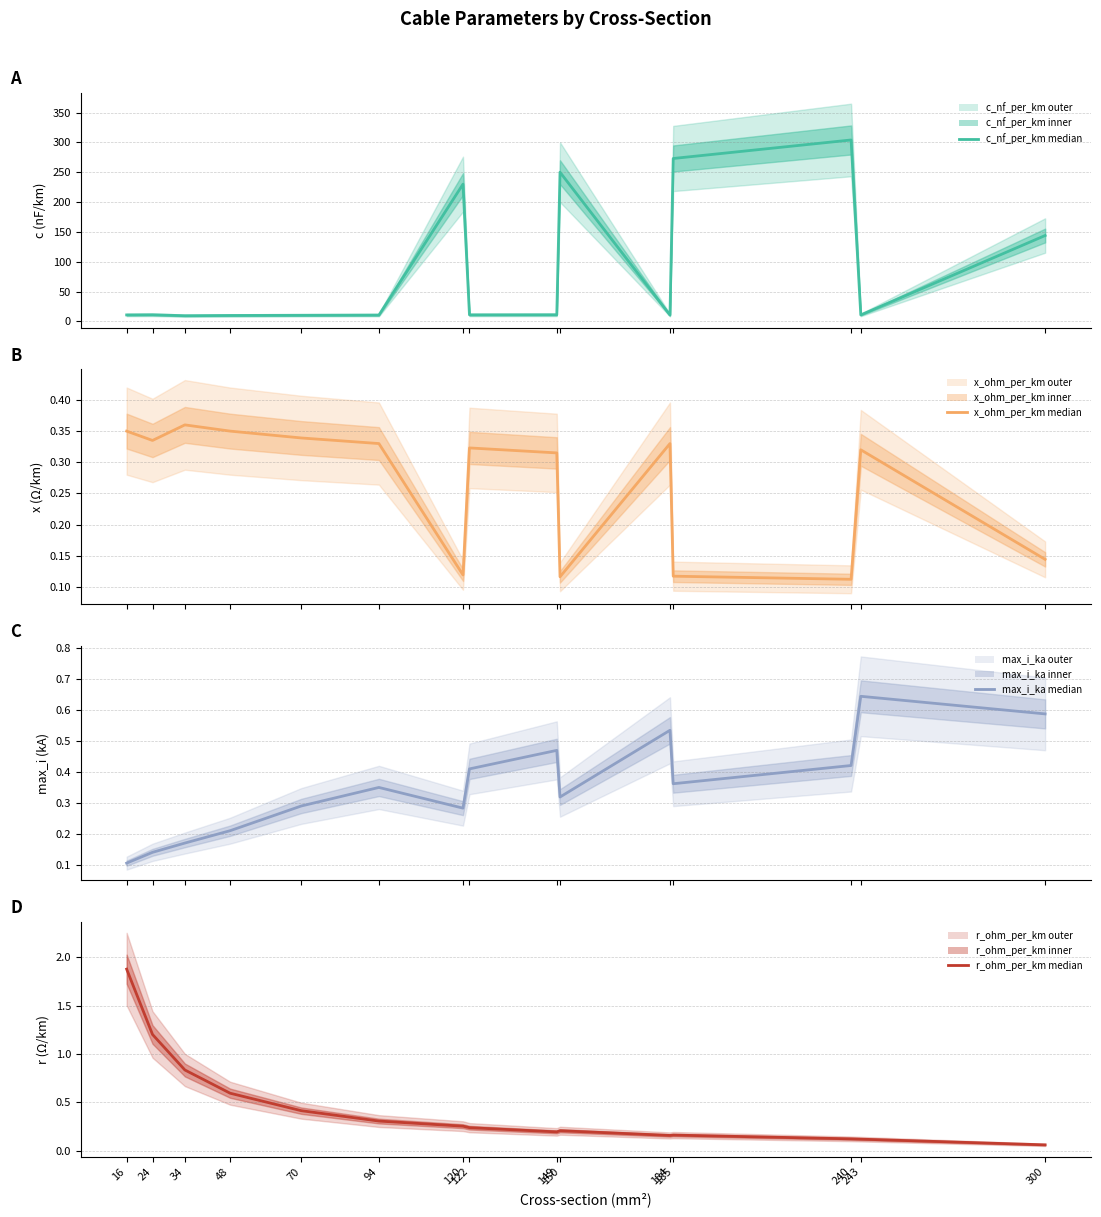

What is the value of the r_ohm_per_km point at the 10th from the left?

0.2